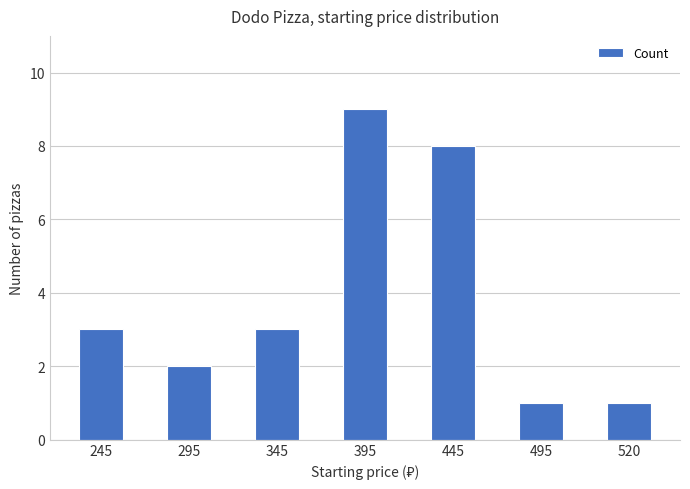

What is the difference between the maximum and minimum values?

8